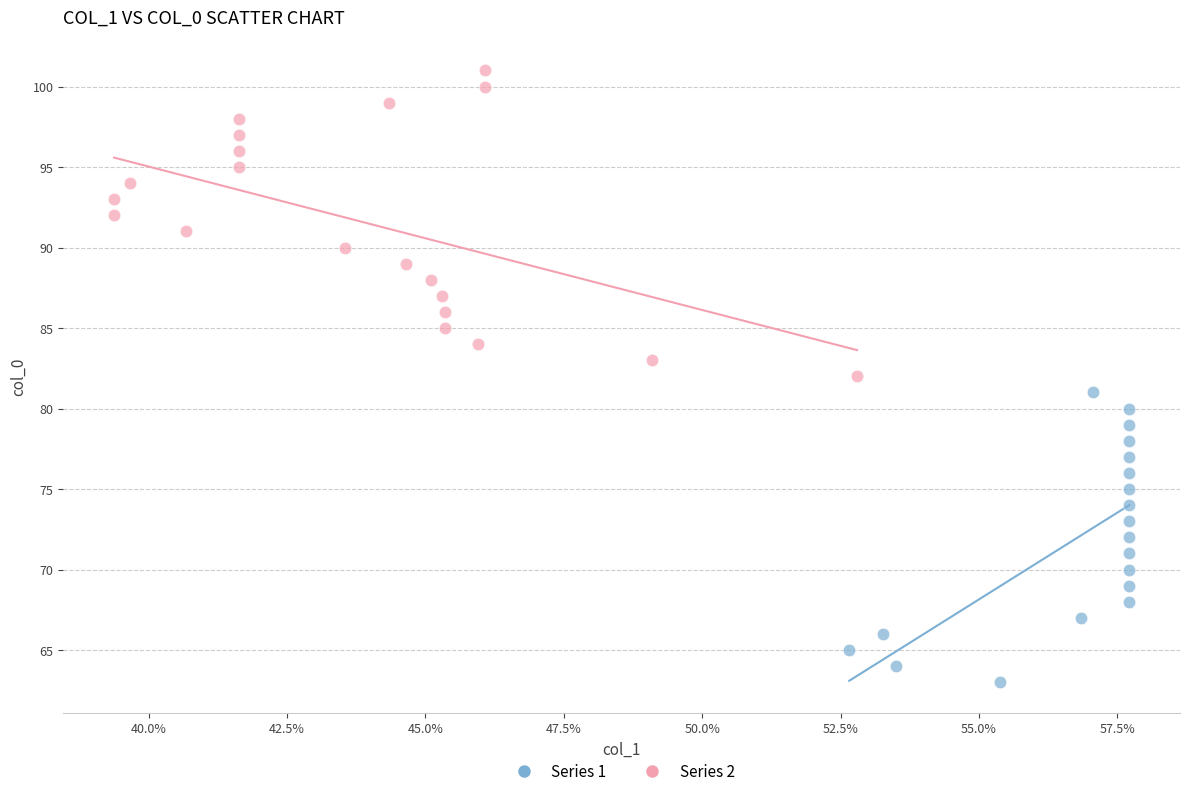

Which series reaches the maximum Y coordinate?

Series 2